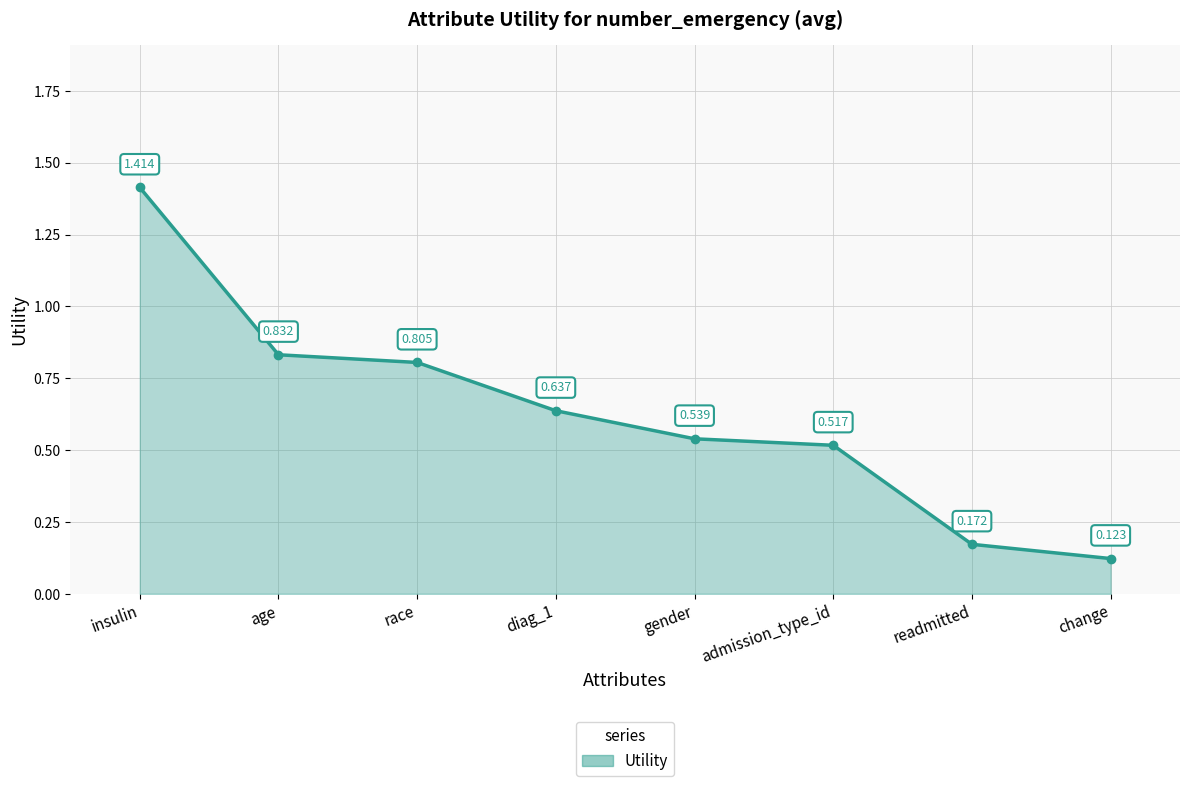

What is the sum of the values at gender and change?

0.7